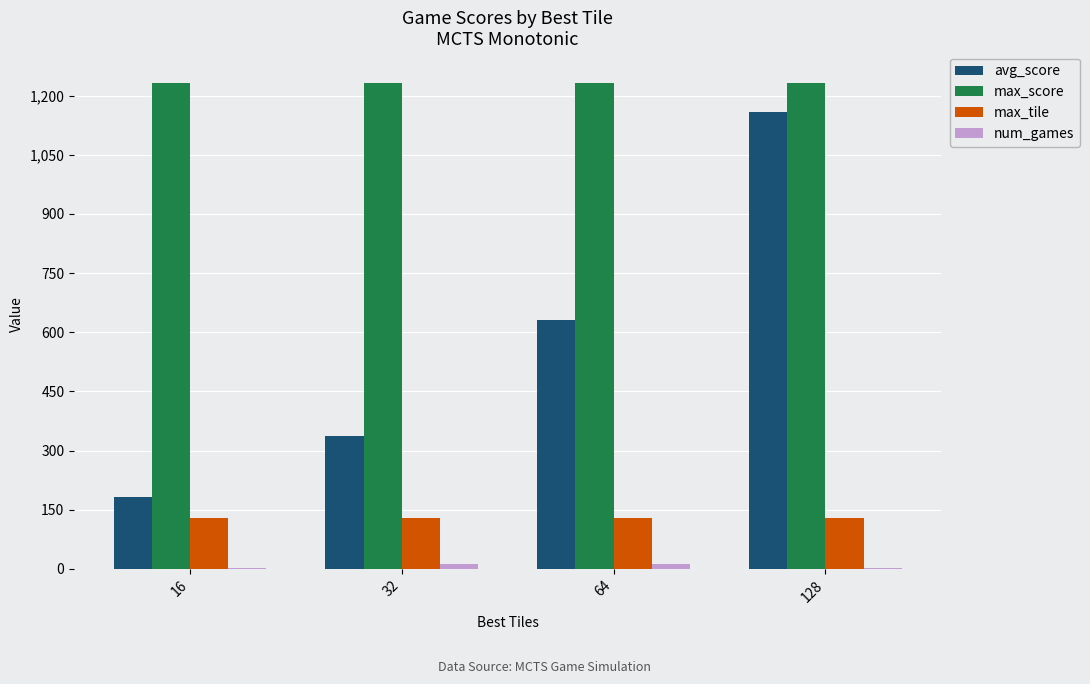

What is the sum of all max_tile values?

512.0